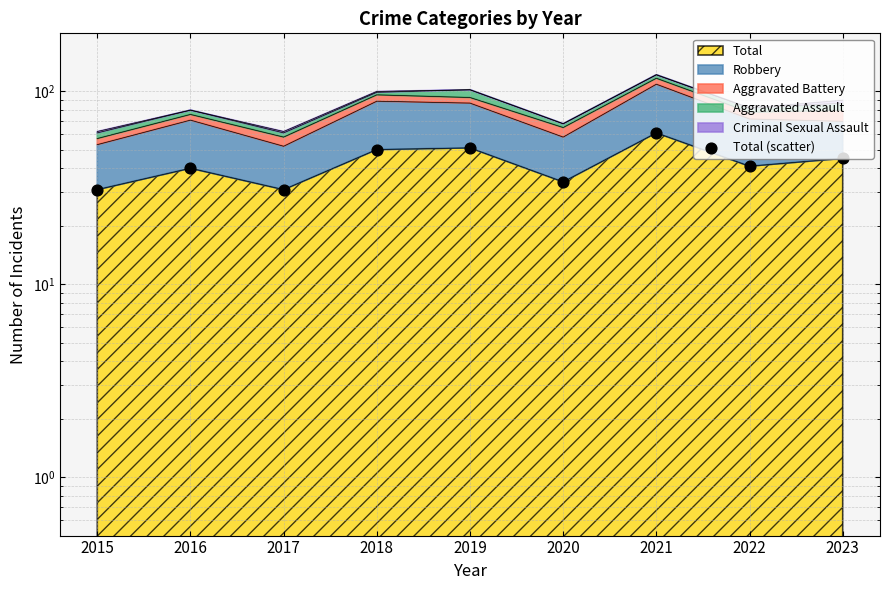

Which has a higher value, 2020 or 2022?

2022